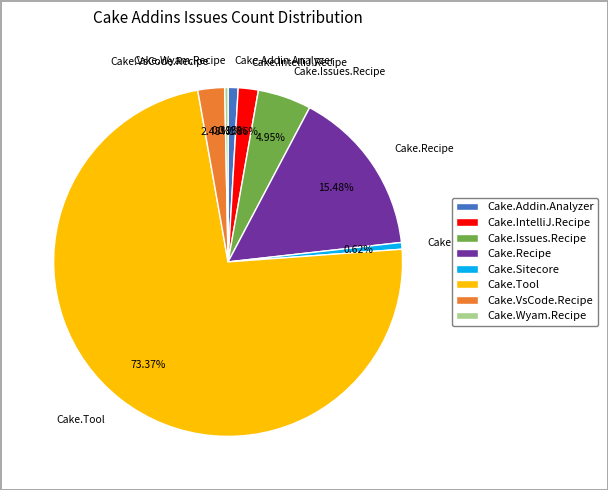

To the nearest percent, what is the combined percentage of Cake.Sitecore and Cake.VsCode.Recipe?

3%